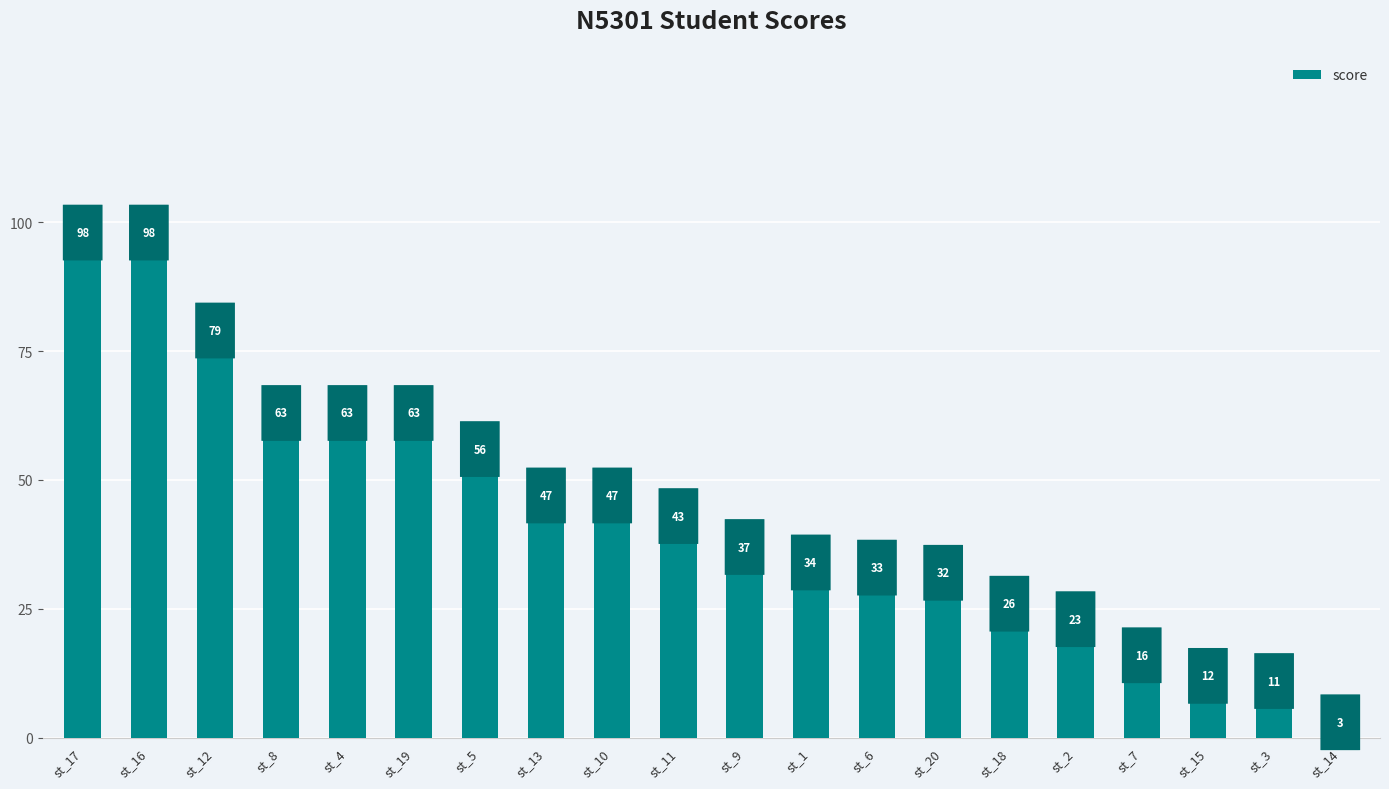

What is the ratio of the value at st_6 to the value at st_11?

0.8